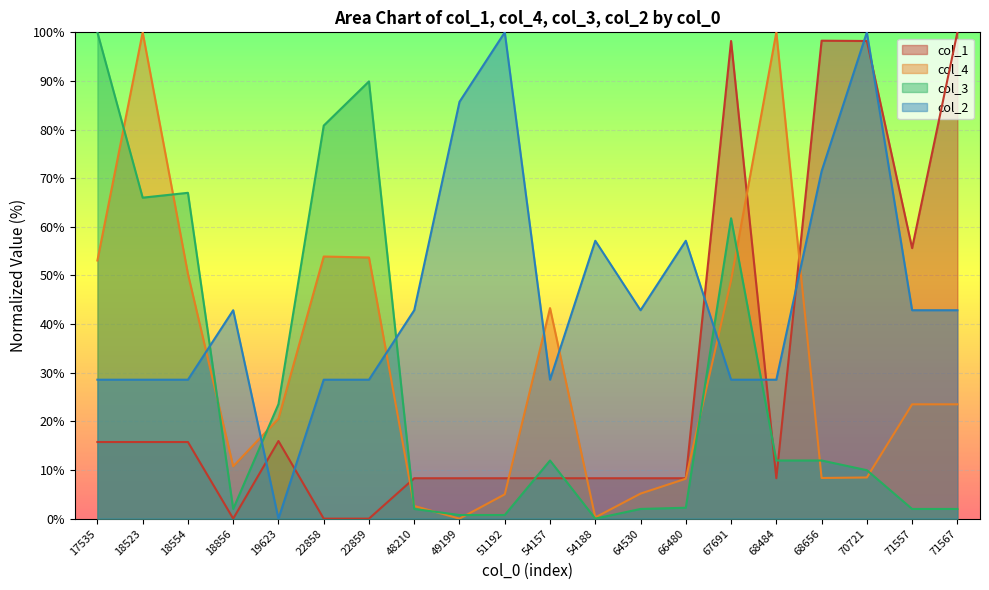

Reading right to left, extract all data points from this chart.

col_1: 71567=100.0	71557=55.6	70721=98.2	68656=98.3	68484=8.3	67691=98.2	66480=8.3	64530=8.3	54188=8.3	54157=8.3	51192=8.3	49199=8.3	48210=8.3	22859=0.0	22858=0.0	19623=16.0	18856=0.0	18554=15.8	18523=15.8	17535=15.8
col_4: 71567=23.5	71557=23.5	70721=8.5	68656=8.4	68484=100.0	67691=49.0	66480=8.2	64530=5.2	54188=0.3	54157=43.3	51192=5.0	49199=0.0	48210=2.6	22859=53.7	22858=53.9	19623=20.6	18856=10.8	18554=50.3	18523=100.0	17535=53.1
col_3: 71567=2.0	71557=2.0	70721=10.0	68656=12.0	68484=12.0	67691=61.8	66480=2.2	64530=2.0	54188=0.0	54157=12.0	51192=0.7	49199=0.7	48210=2.0	22859=89.9	22858=80.8	19623=23.5	18856=2.0	18554=67.0	18523=66.0	17535=100.0
col_2: 71567=42.9	71557=42.9	70721=100.0	68656=71.4	68484=28.6	67691=28.6	66480=57.1	64530=42.9	54188=57.1	54157=28.6	51192=100.0	49199=85.7	48210=42.9	22859=28.6	22858=28.6	19623=0.0	18856=42.9	18554=28.6	18523=28.6	17535=28.6